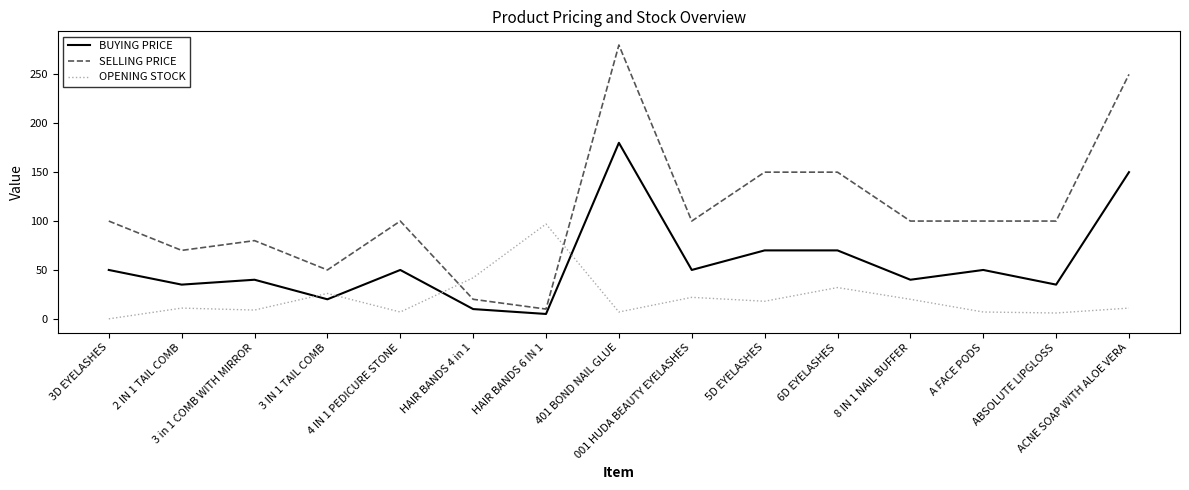

Where is the first local maximum for BUYING PRICE?

3 in 1 COMB WITH MIRROR